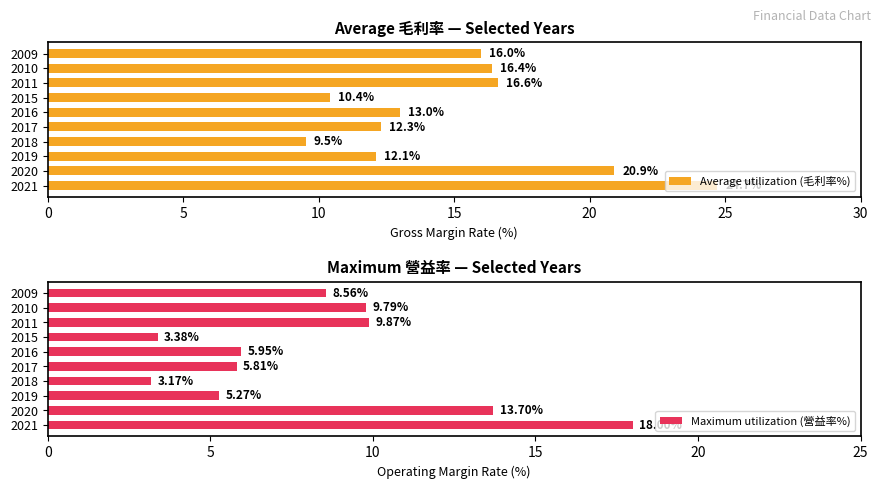

What is the value of the Average utilization (毛利率%) bar at the 8th from the left?

16.6